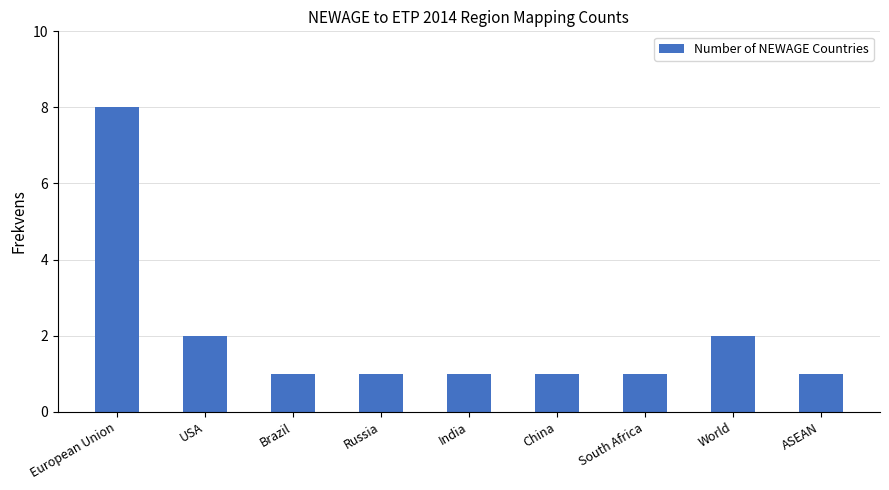

What is the ratio of the value at USA to the value at India?

2.0